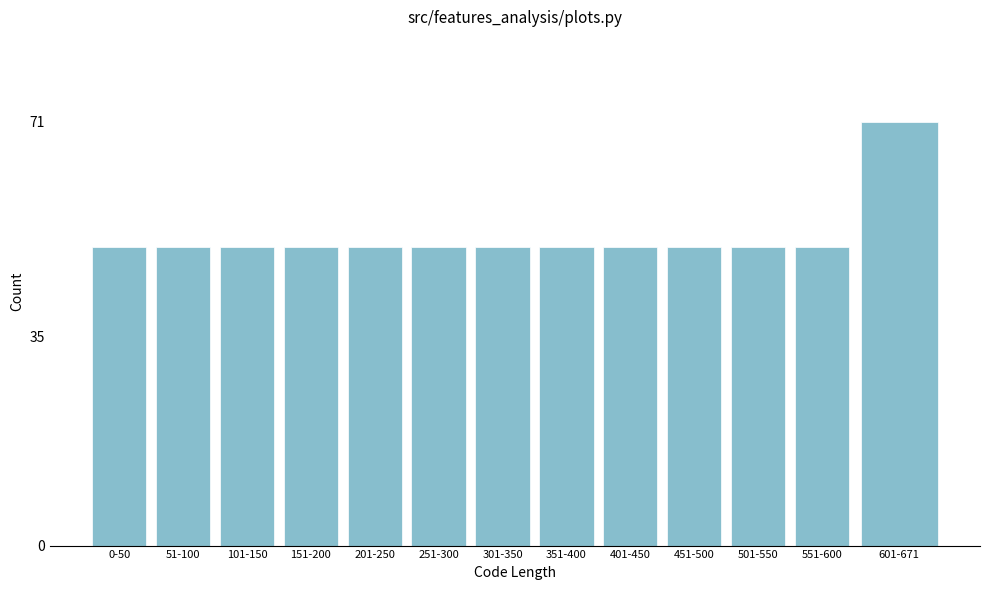

Reading left to right, list all the values displayed in this chart.

50	50	50	50	50	50	50	50	50	50	50	50	71